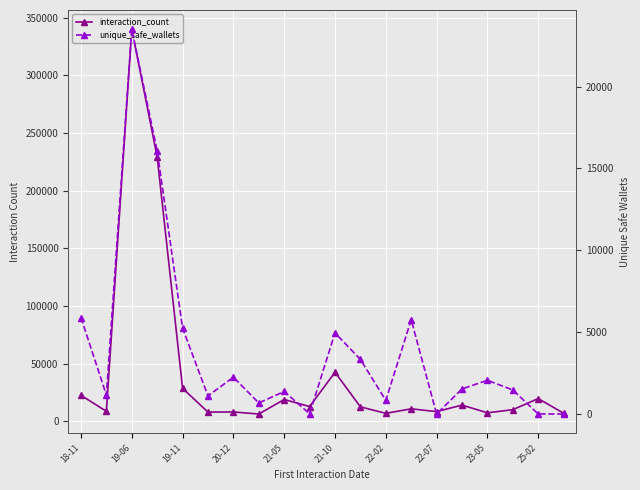

Which series has the largest range (max minus min)?

interaction_count